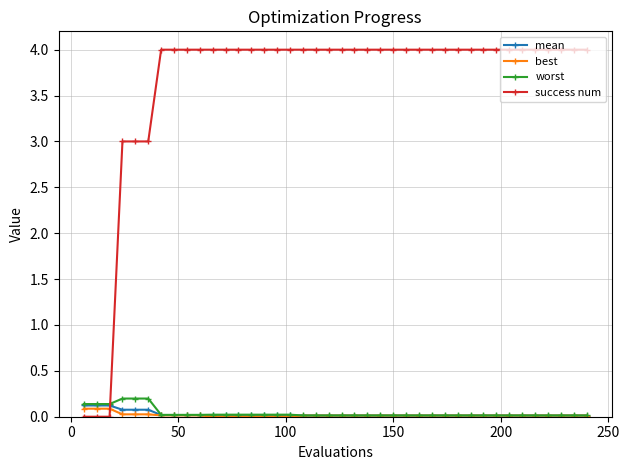

Which series has the widest spread of values?

success num